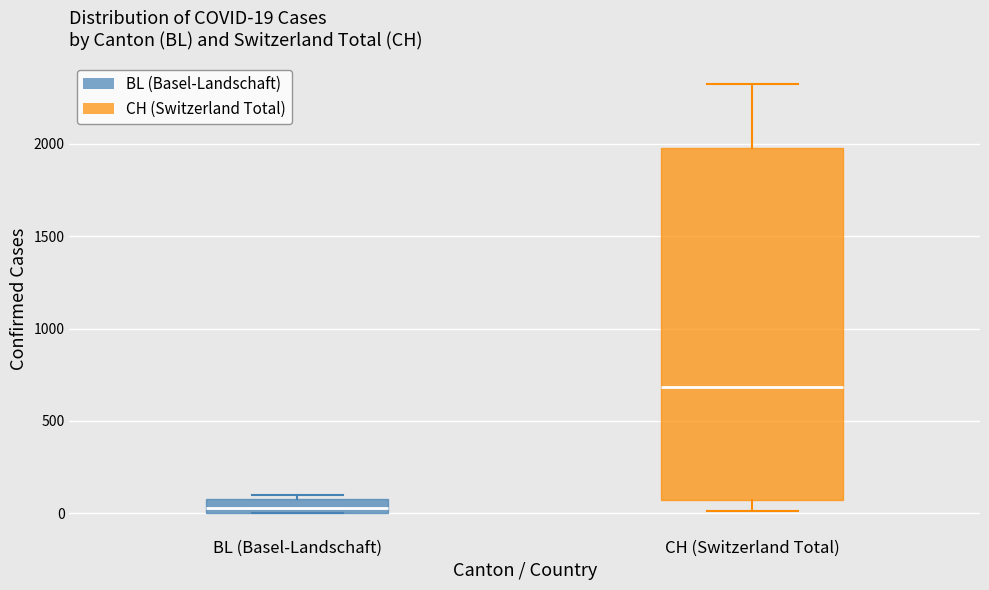

Comparing the boxes themselves (not the whiskers), which one is the tallest?

CH (Switzerland Total)